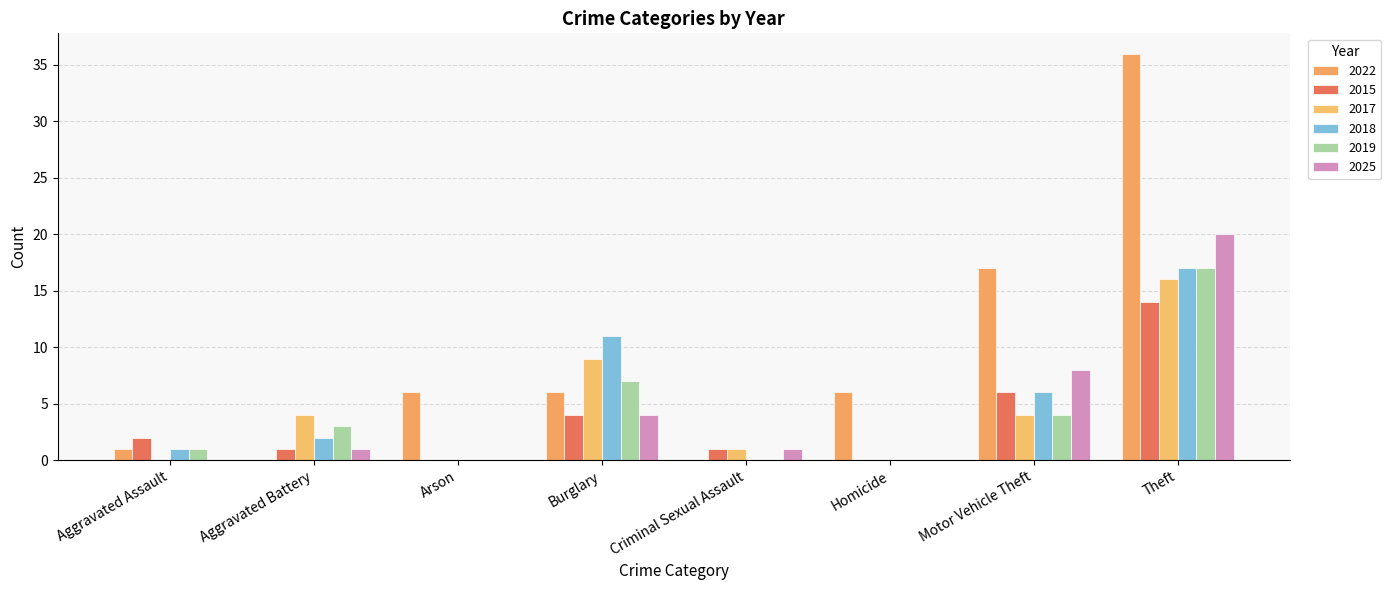

At which category is the sum across all series the highest?

Theft